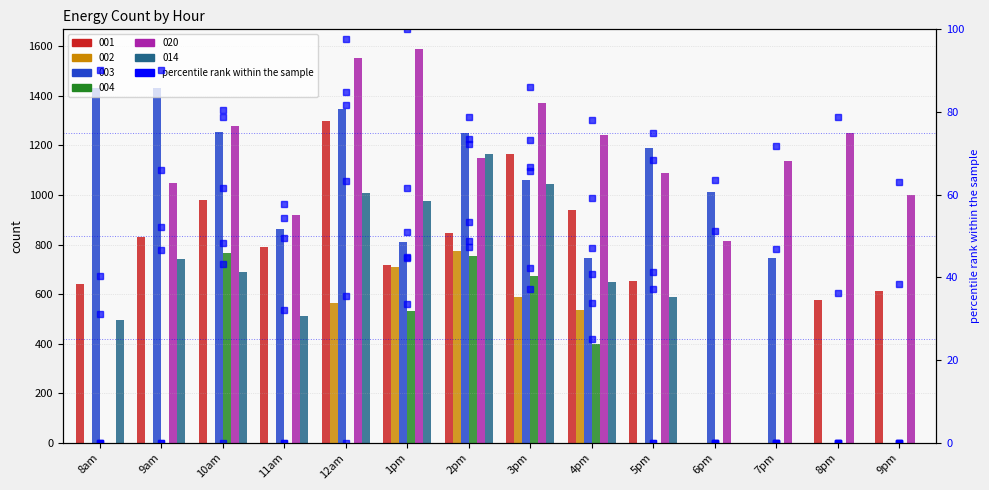

The value at 9pm is 38.5. True or false?

True